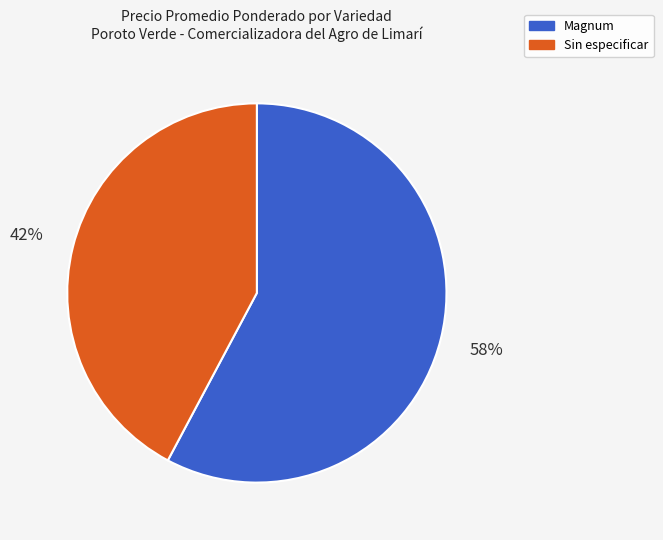

What is the largest slice in the pie chart?

Magnum